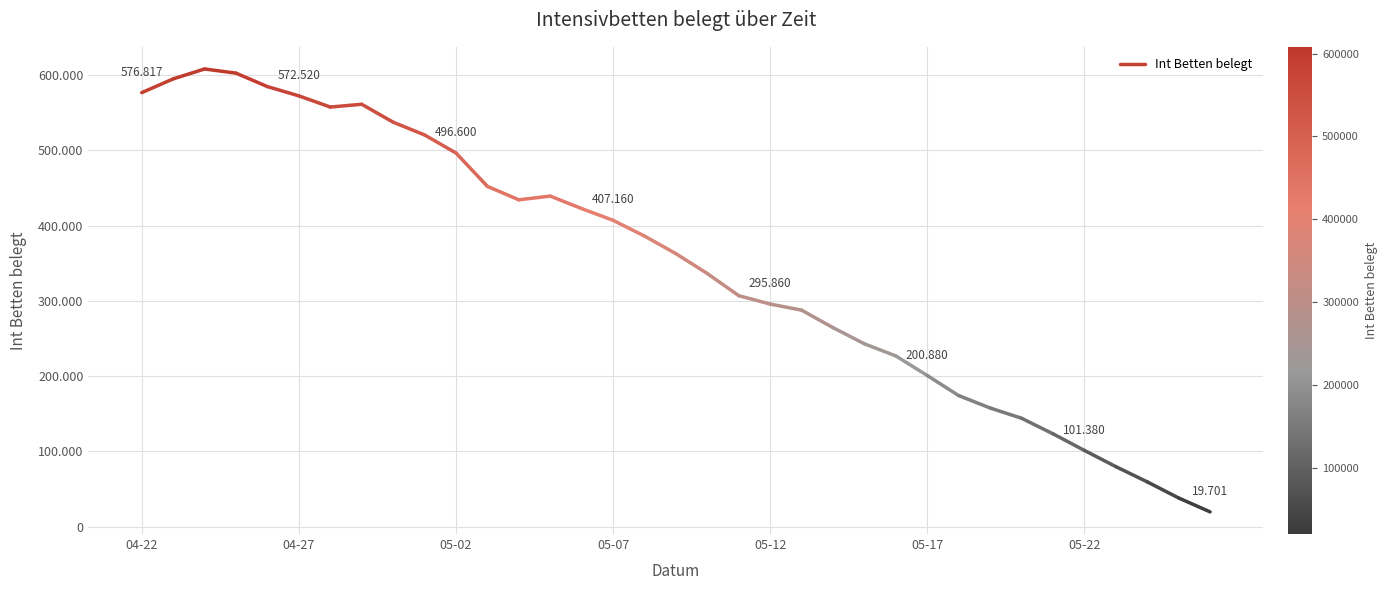

How many values are between 576817 and 595076?

2